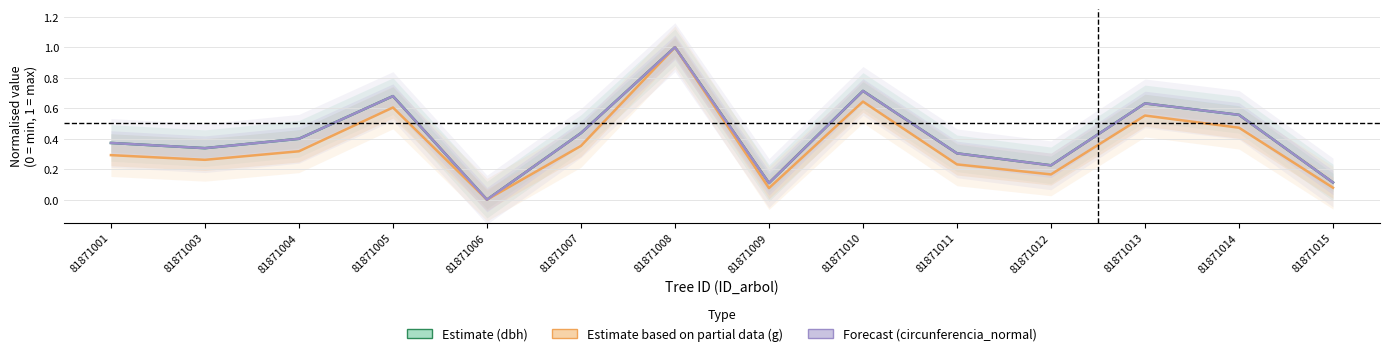

True or false: Estimate (dbh) has a value of 0.4 at 81871004.

True